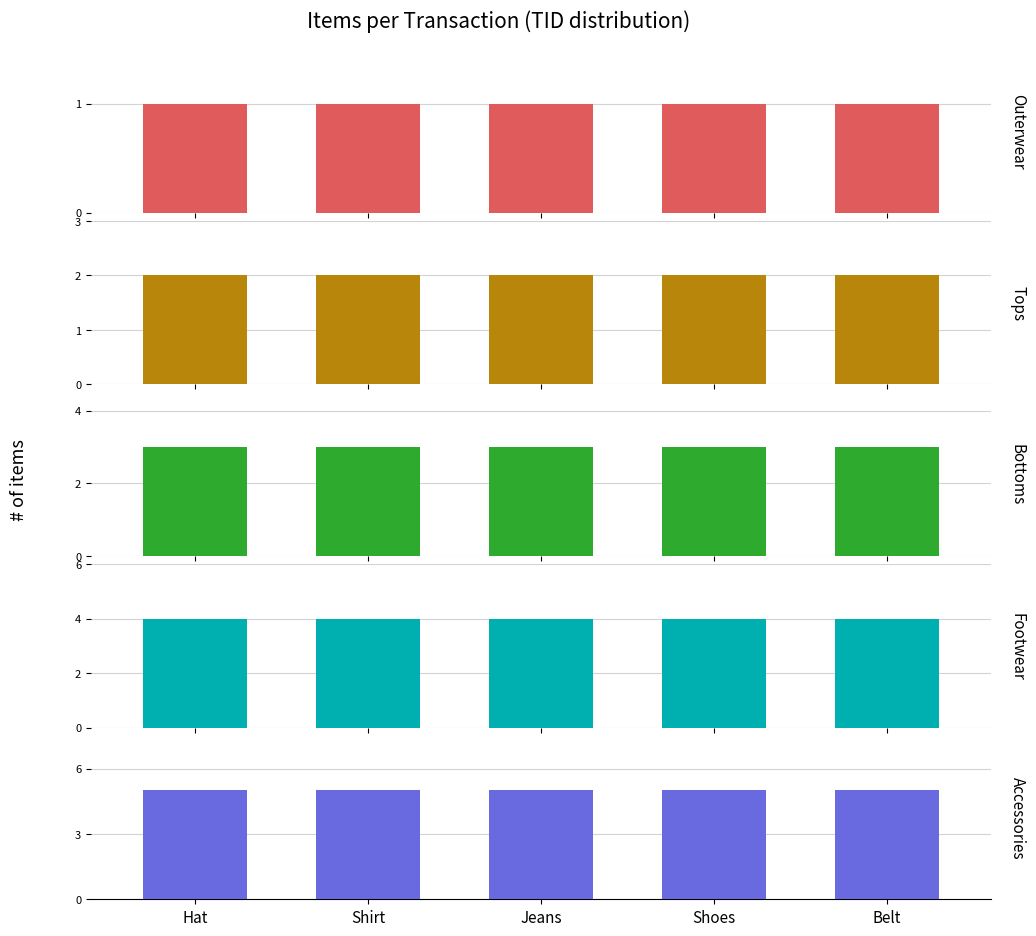

At how many categories does at least one series exceed 1?

5